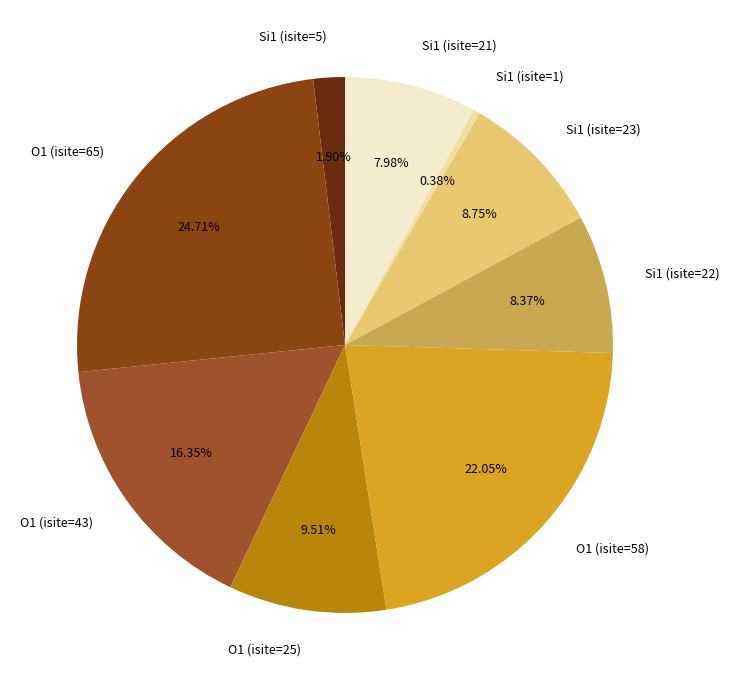

Is there any slice that represents more than half of the pie?

No